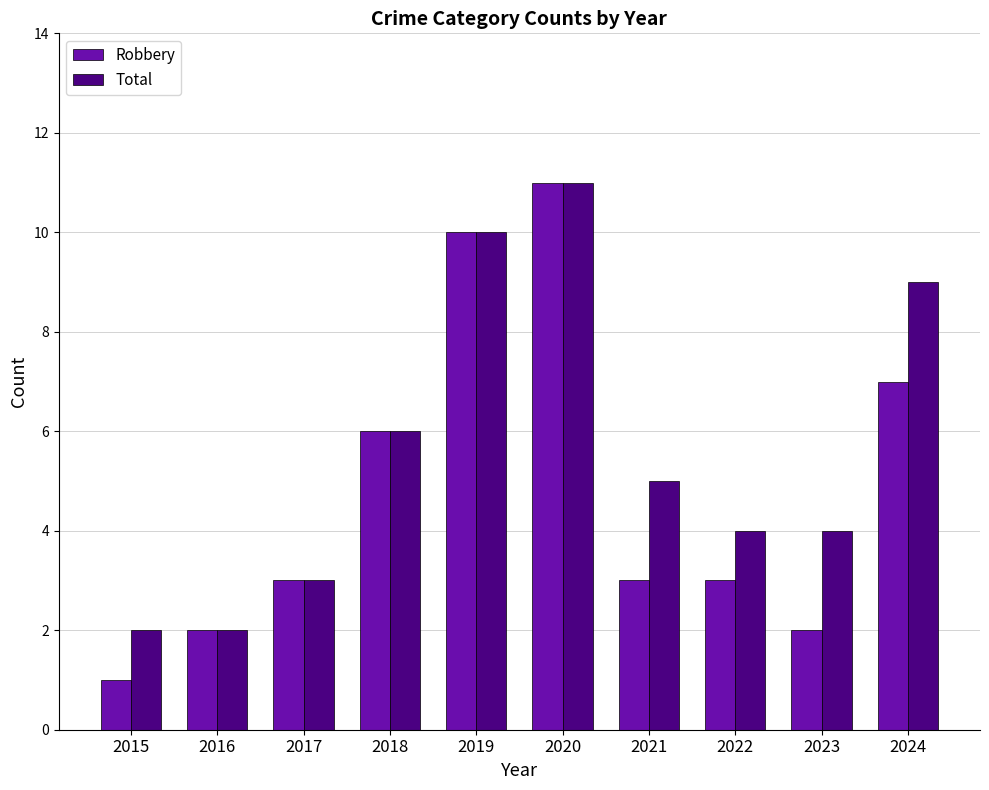

How many data points in Total are less than 5?

5